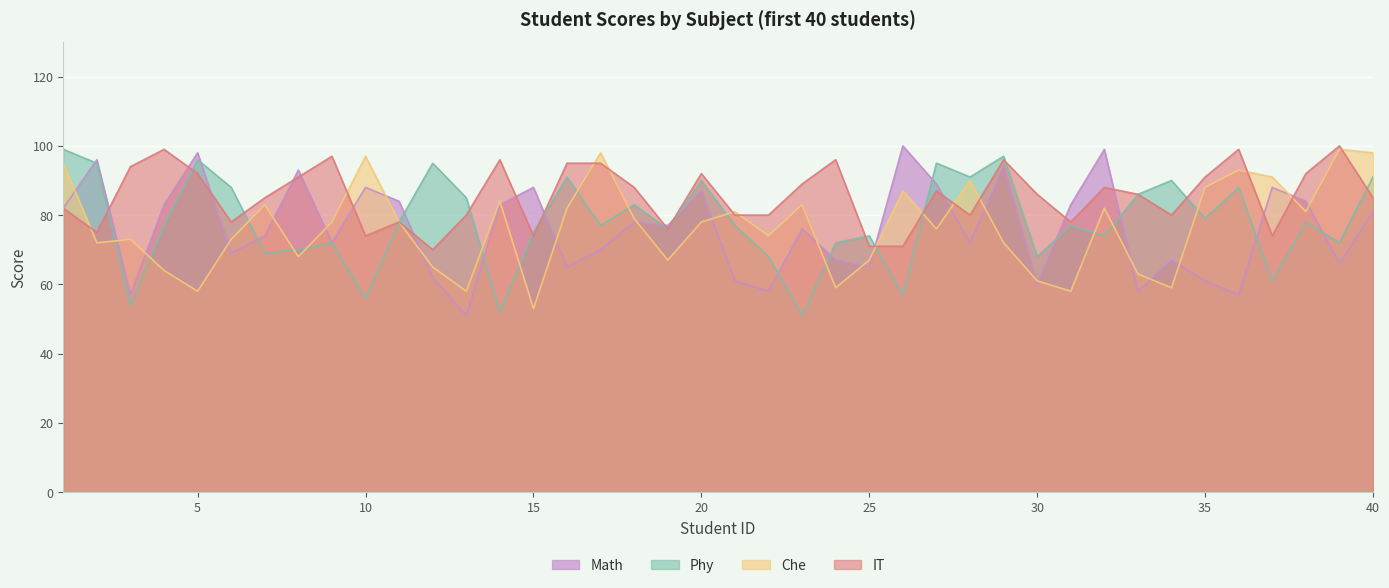

Reading left to right, what are all the values shown in this chart?

Math: 1=82	2=96	3=57	4=83	5=98	6=69	7=74	8=93	9=72	10=88	11=84	12=62	13=51	14=83	15=88	16=65	17=70	18=78	19=77	20=87	21=61	22=58	23=76	24=67	25=65	26=100	27=89	28=72	29=94	30=60	31=83	32=99	33=58	34=67	35=61	36=57	37=88	38=84	39=66	40=81
Phy: 1=99	2=95	3=54	4=77	5=96	6=88	7=69	8=70	9=72	10=56	11=78	12=95	13=85	14=52	15=75	16=91	17=77	18=83	19=76	20=90	21=77	22=68	23=51	24=72	25=74	26=57	27=95	28=91	29=97	30=68	31=77	32=74	33=86	34=90	35=79	36=88	37=61	38=78	39=72	40=91
Che: 1=95	2=72	3=73	4=64	5=58	6=73	7=83	8=68	9=78	10=97	11=78	12=65	13=58	14=84	15=53	16=82	17=98	18=79	19=67	20=78	21=81	22=74	23=83	24=59	25=67	26=87	27=76	28=90	29=72	30=61	31=58	32=82	33=63	34=59	35=88	36=93	37=91	38=81	39=99	40=98
IT: 1=82	2=75	3=94	4=99	5=92	6=78	7=85	8=91	9=97	10=74	11=78	12=70	13=80	14=96	15=74	16=95	17=95	18=88	19=76	20=92	21=80	22=80	23=89	24=96	25=71	26=71	27=87	28=80	29=96	30=86	31=78	32=88	33=86	34=80	35=91	36=99	37=74	38=92	39=100	40=85